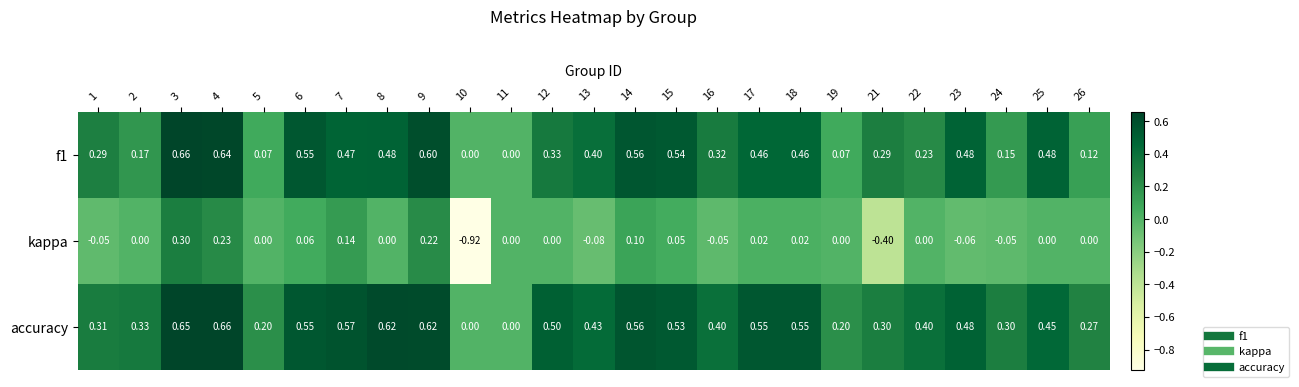

Which series has the largest total across all categories?

accuracy